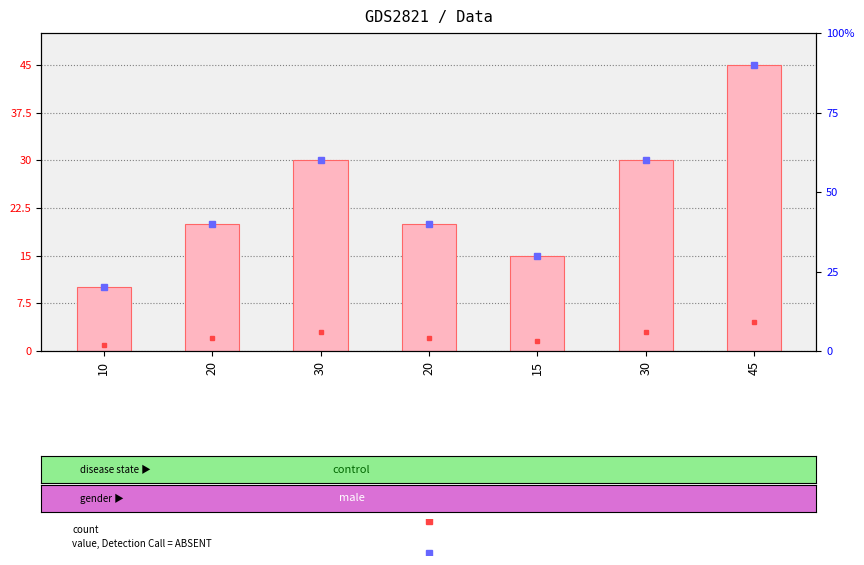

Reading left to right, what are all the values shown in this chart?

10	20	30	20	15	30	45